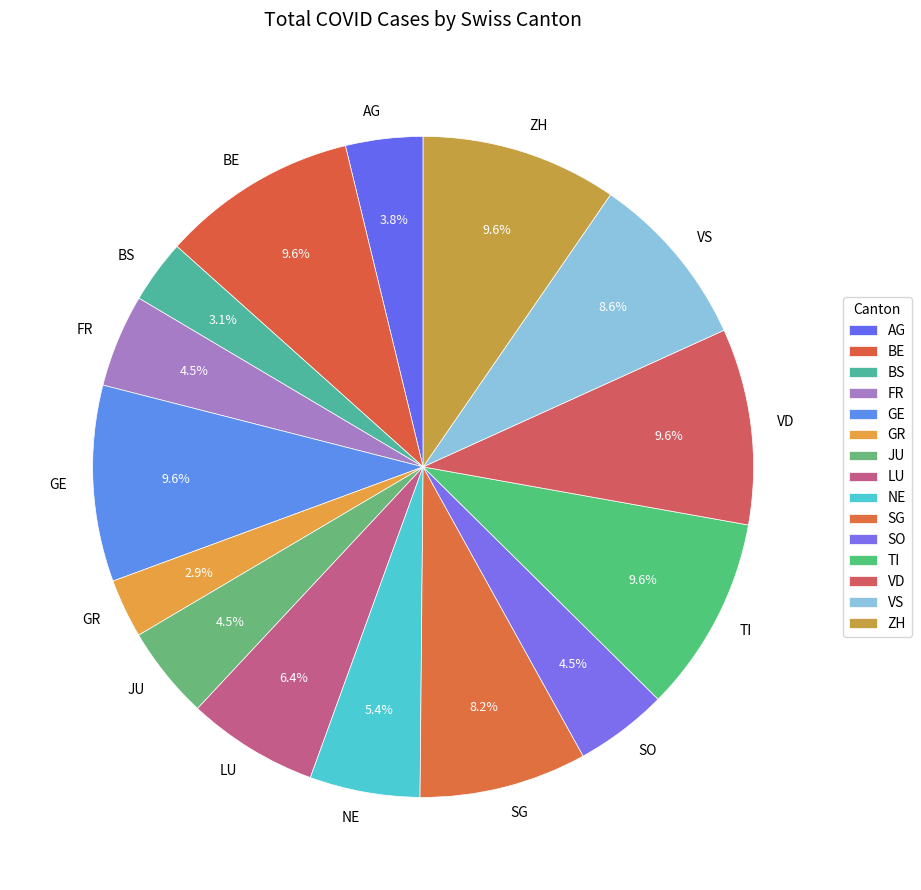

Is TI the majority of the pie?

No